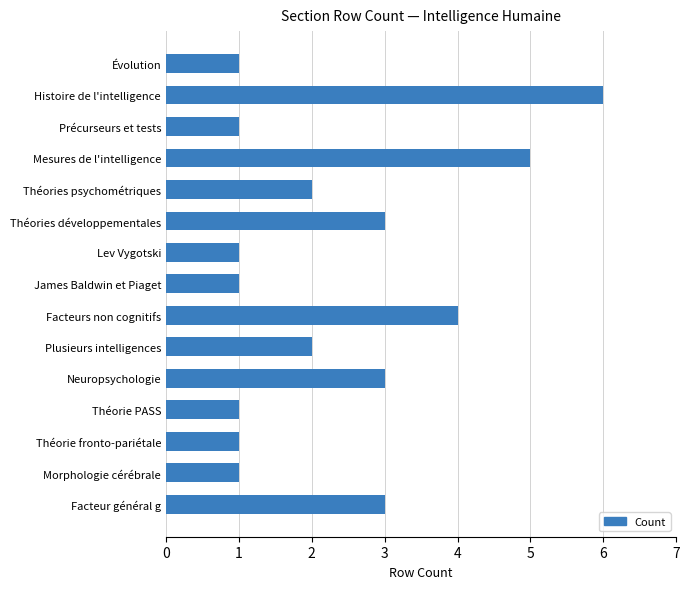

What is the sum of the values at Précurseurs et tests and Plusieurs intelligences?

3